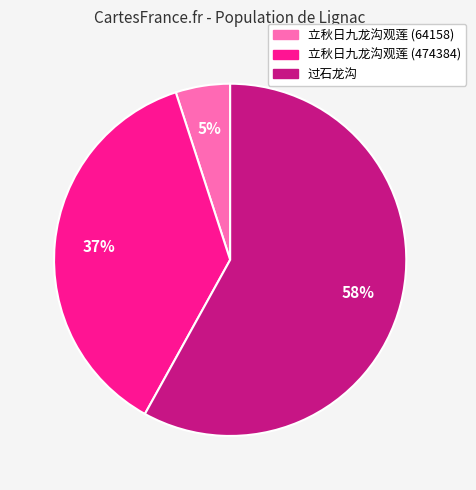

Rank the categories by value from lowest to highest.

立秋日九龙沟观莲 (64158), 立秋日九龙沟观莲 (474384), 过石龙沟